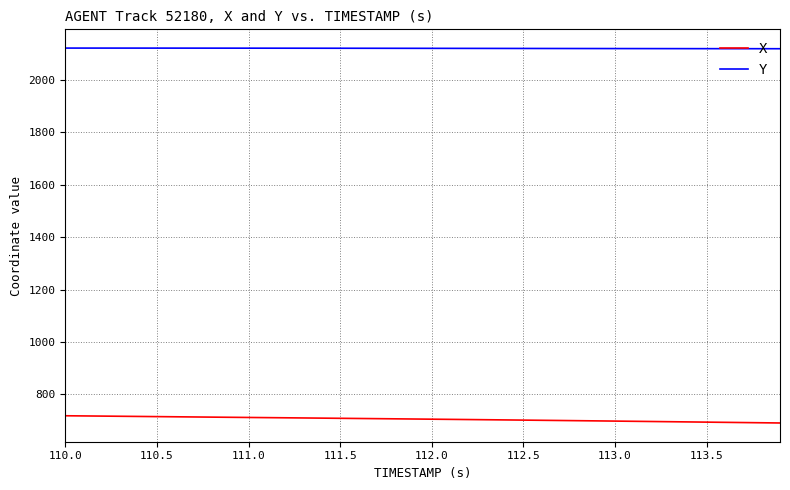

True or false: X and Y intersect in this chart.

False